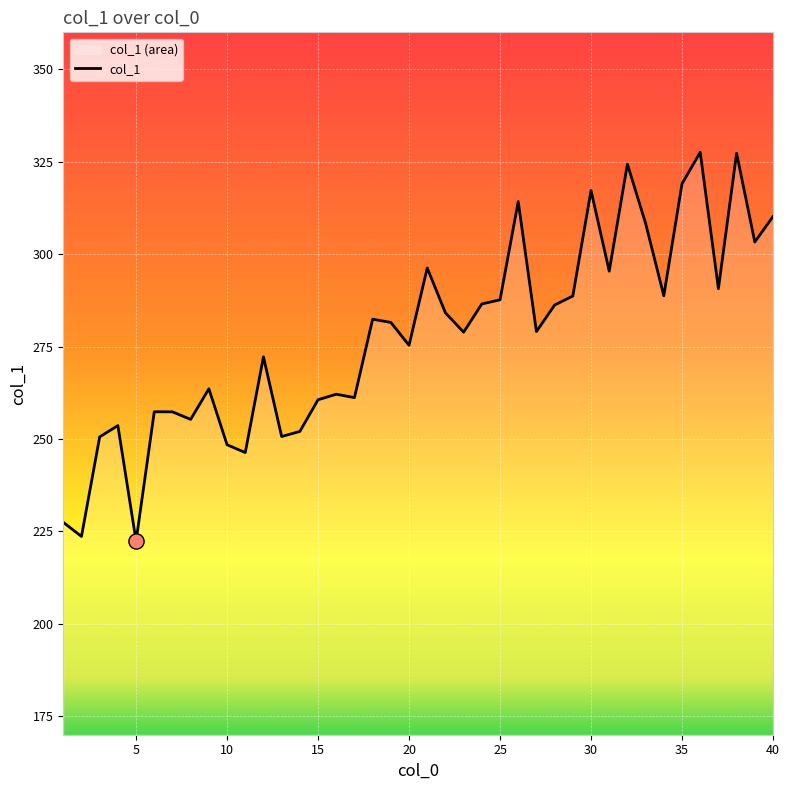

True or false: the data shows 350.1 at 5.

False